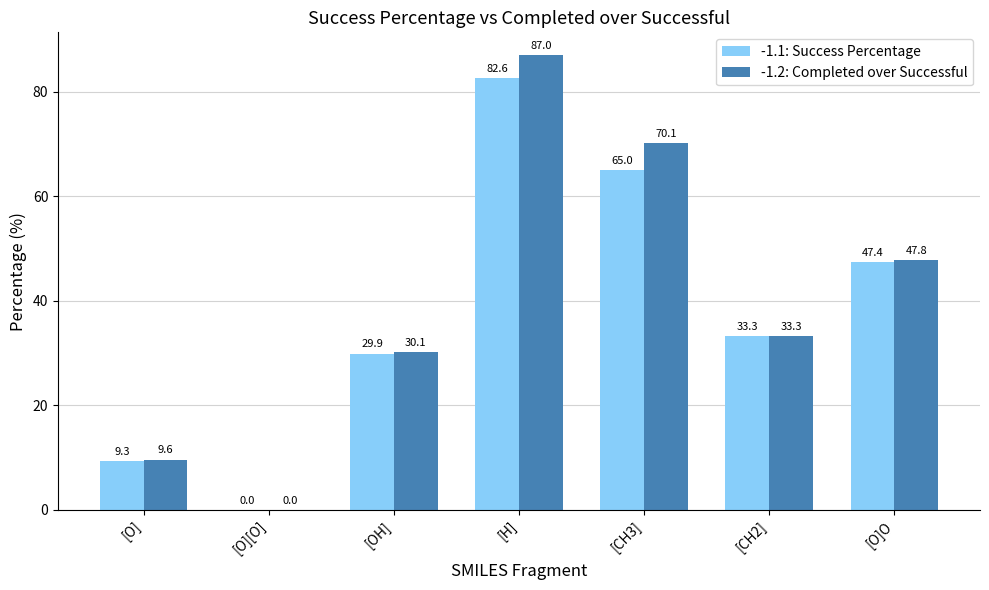

How many values in -1.1: Success Percentage are above zero?

6